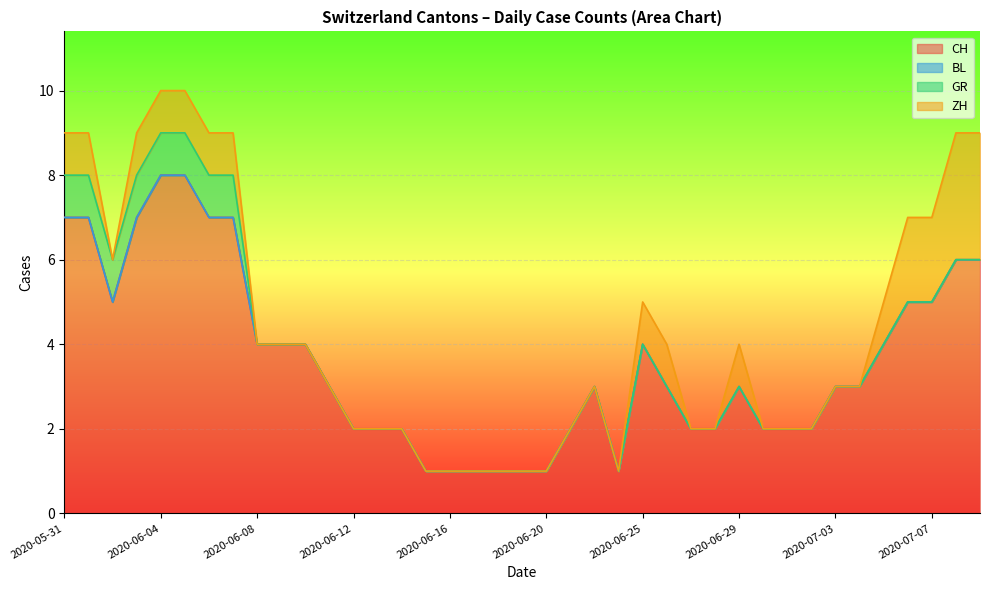

True or false: BL and ZH intersect in this chart.

False